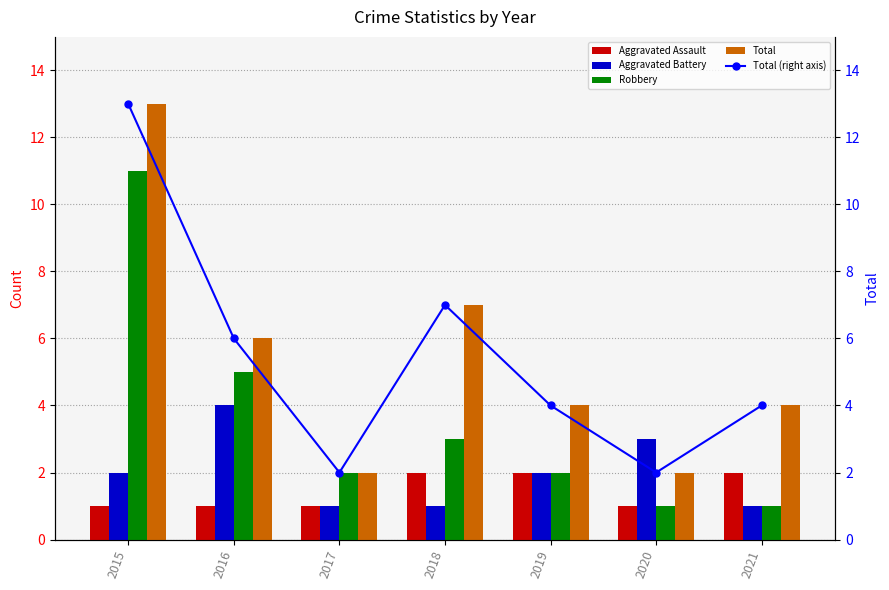

The Aggravated Battery series shows 2 at 2017. True or false?

False